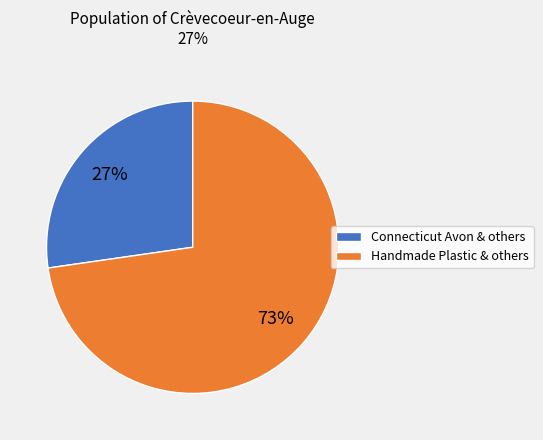

How many slices are in this pie chart?

2